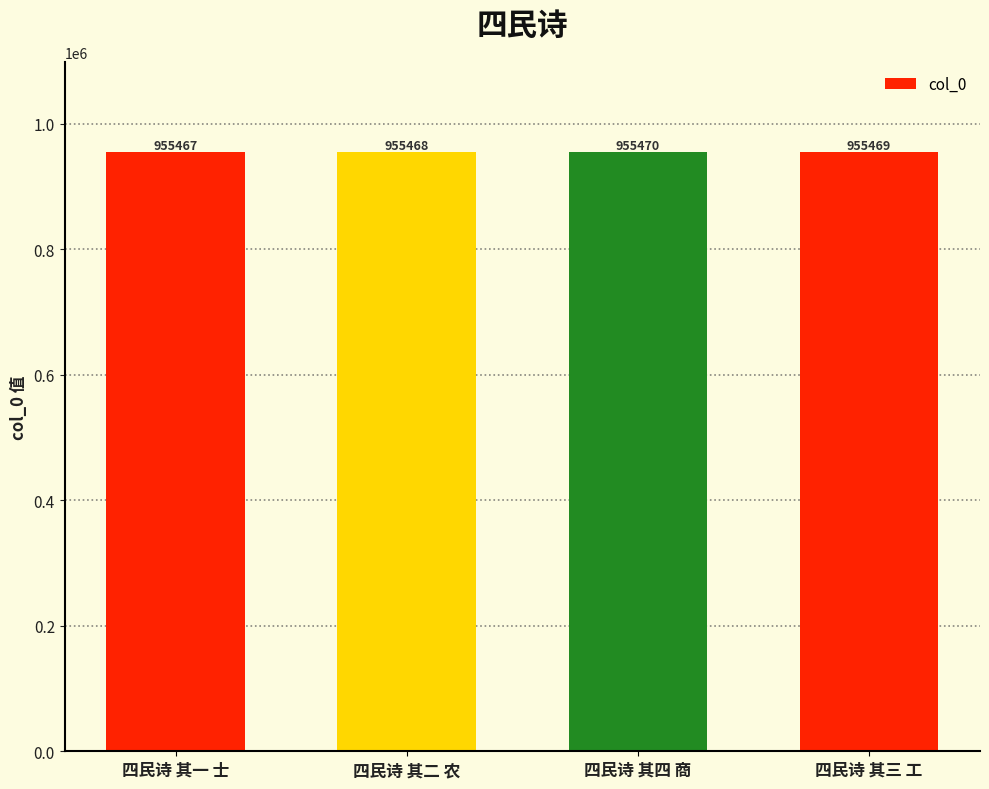

True or false: the data shows 630455 at 四民诗 其三 工.

False